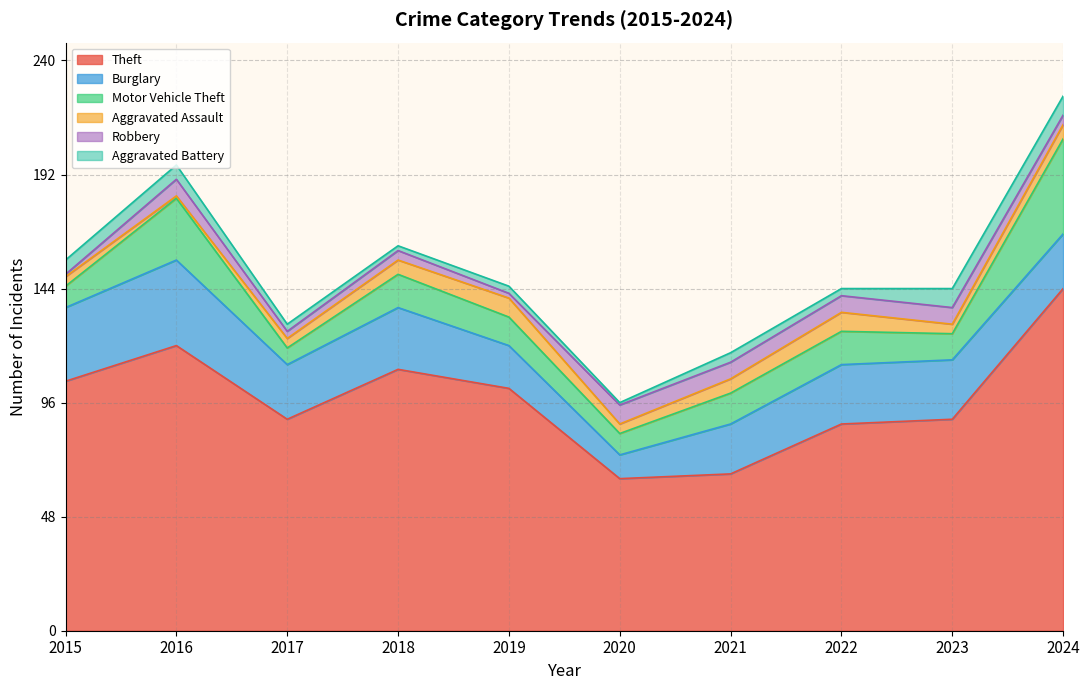

Where is the first local minimum for Burglary?

2017